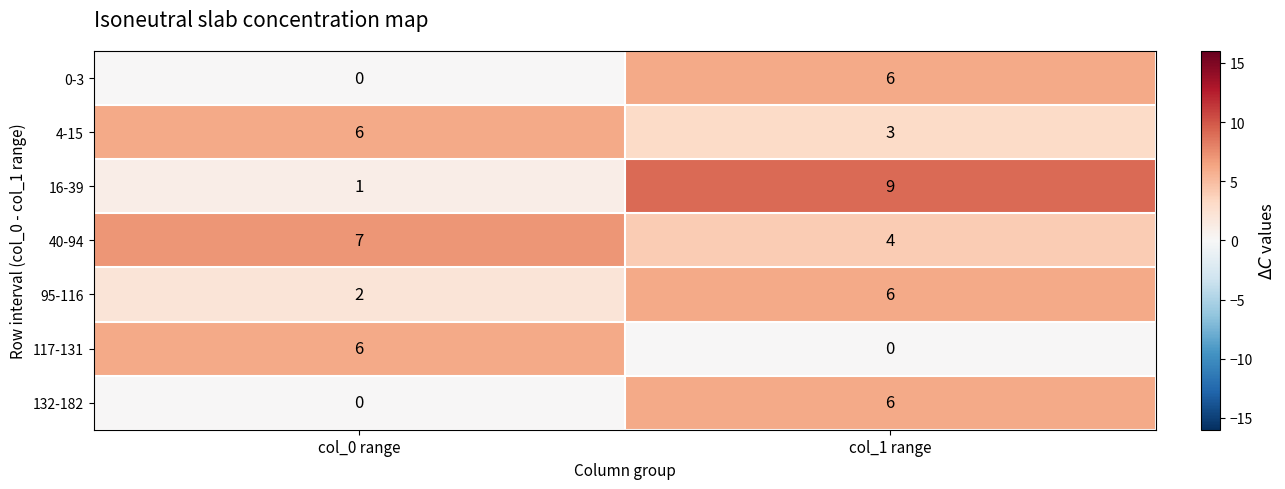

What is the total value across all series at col_1 range?

34